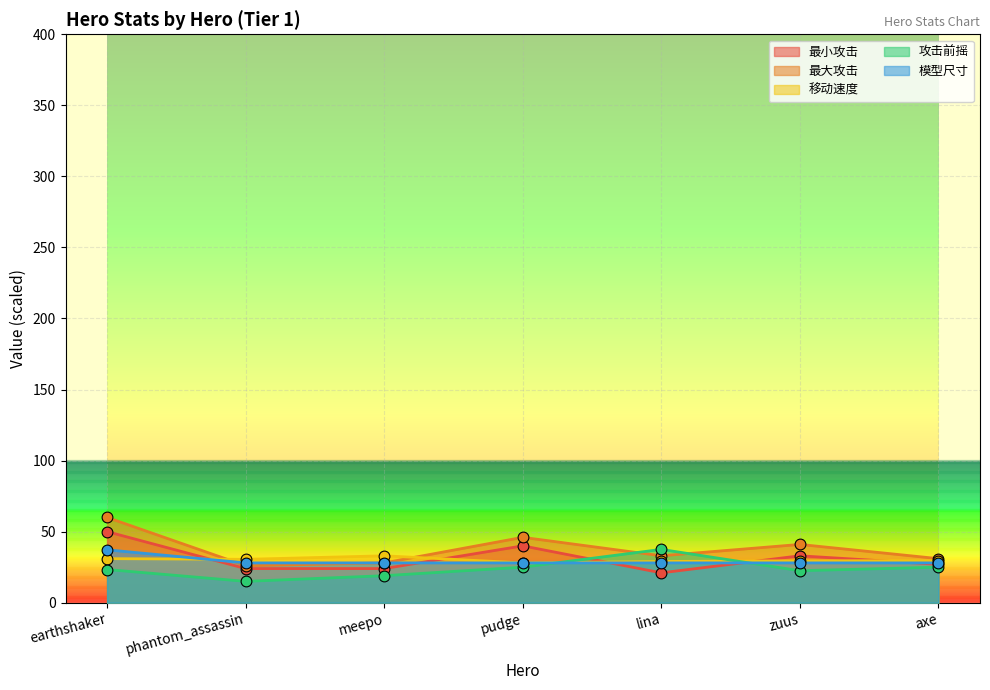

Which series has the largest total across all categories?

最大攻击